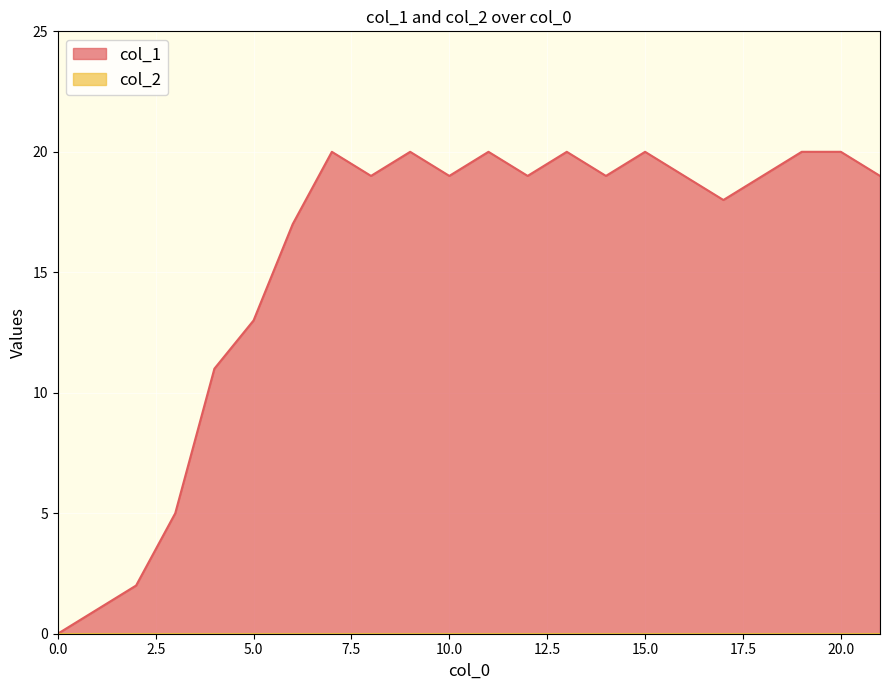

True or false: the data shows 20 at 11.

True